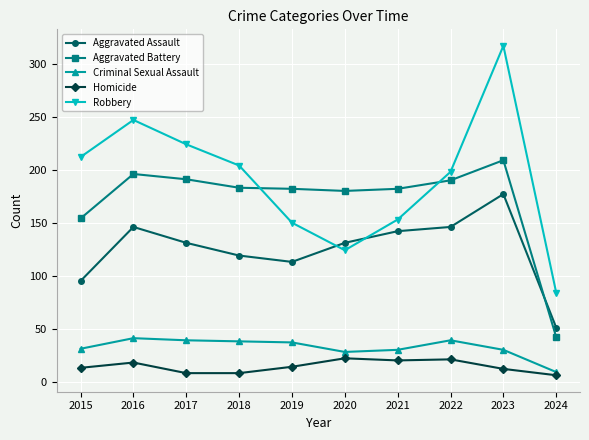

What is the greatest value displayed?

317